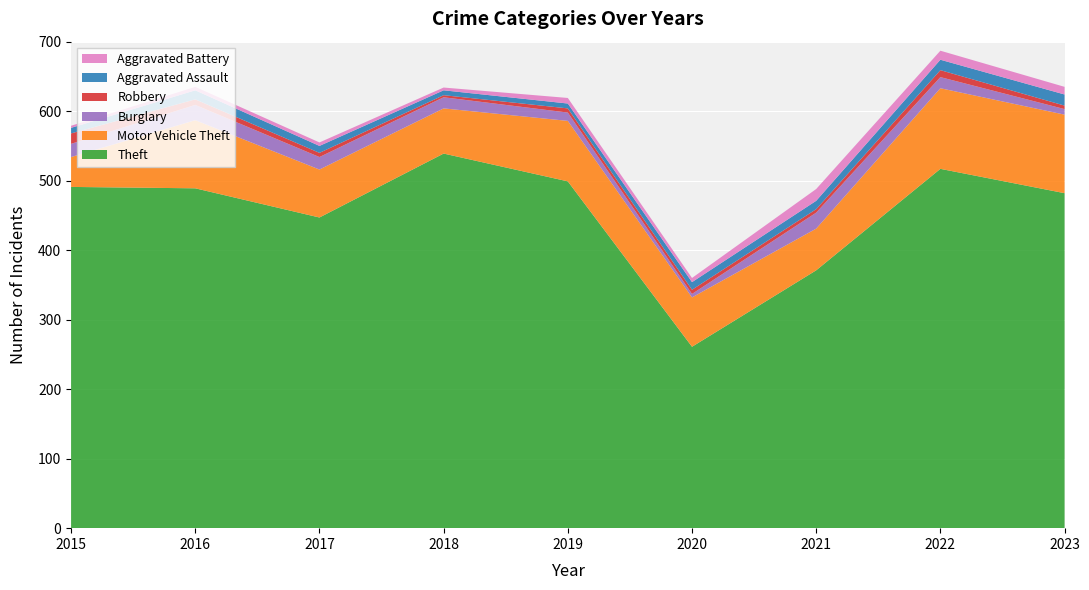

Reading left to right, list all the values displayed in this chart.

Theft: 2015=491	2016=489	2017=447	2018=539	2019=499	2020=261	2021=371	2022=517	2023=482
Motor Vehicle Theft: 2015=43	2016=98	2017=69	2018=65	2019=87	2020=71	2021=60	2022=116	2023=113
Burglary: 2015=19	2016=22	2017=18	2018=16	2019=12	2020=5	2021=23	2022=16	2023=8
Robbery: 2015=15	2016=8	2017=6	2018=3	2019=6	2020=6	2021=5	2022=10	2023=5
Aggravated Assault: 2015=8	2016=13	2017=10	2018=7	2019=7	2020=11	2021=12	2022=15	2023=16
Aggravated Battery: 2015=3	2016=5	2017=5	2018=4	2019=8	2020=6	2021=17	2022=13	2023=11